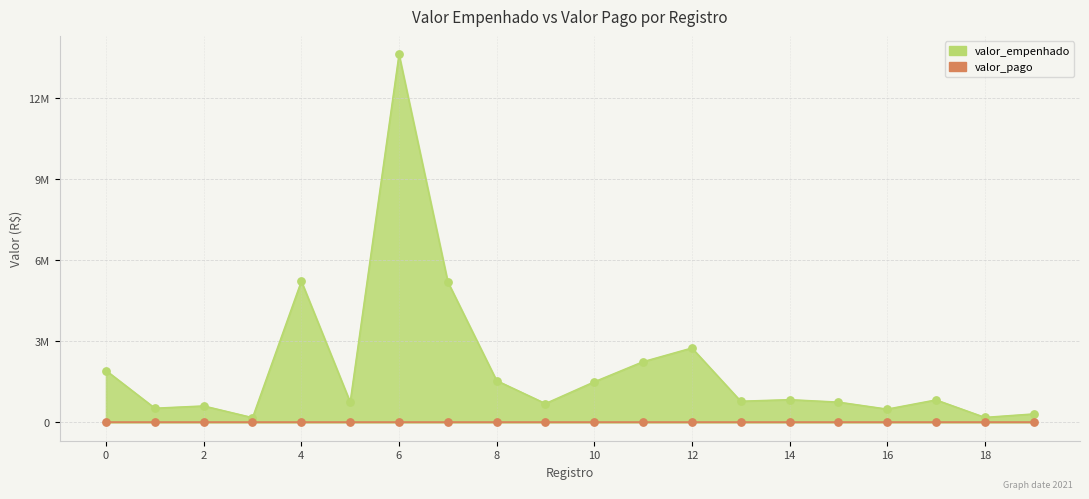

Approximately how many times larger is the value at 5 compared to 8?

0.5